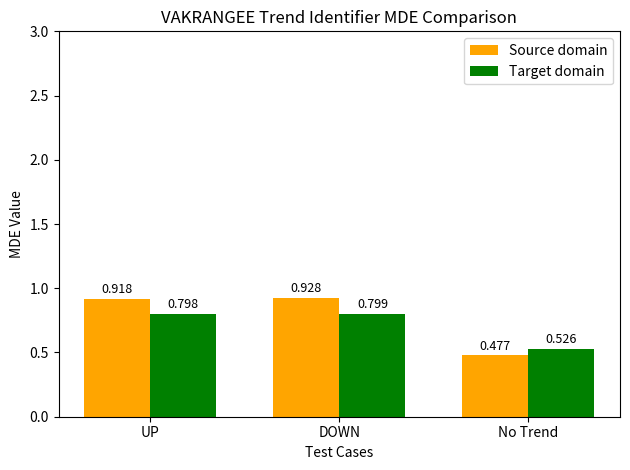

True or false: Source domain has a value of 1.2 at UP.

False